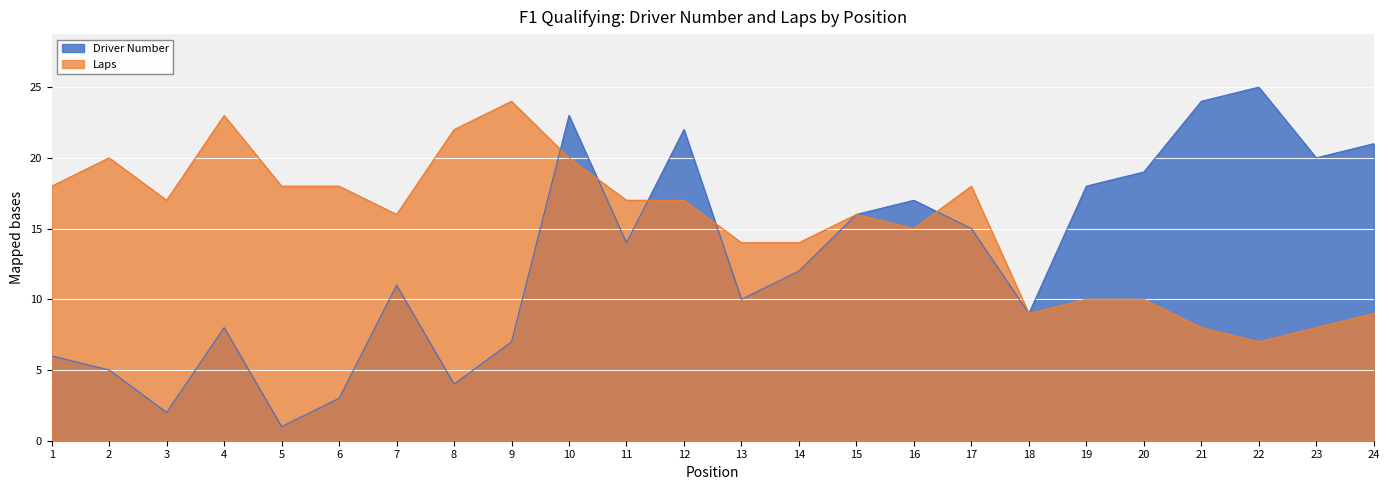

How many categories are shown in the chart?

24